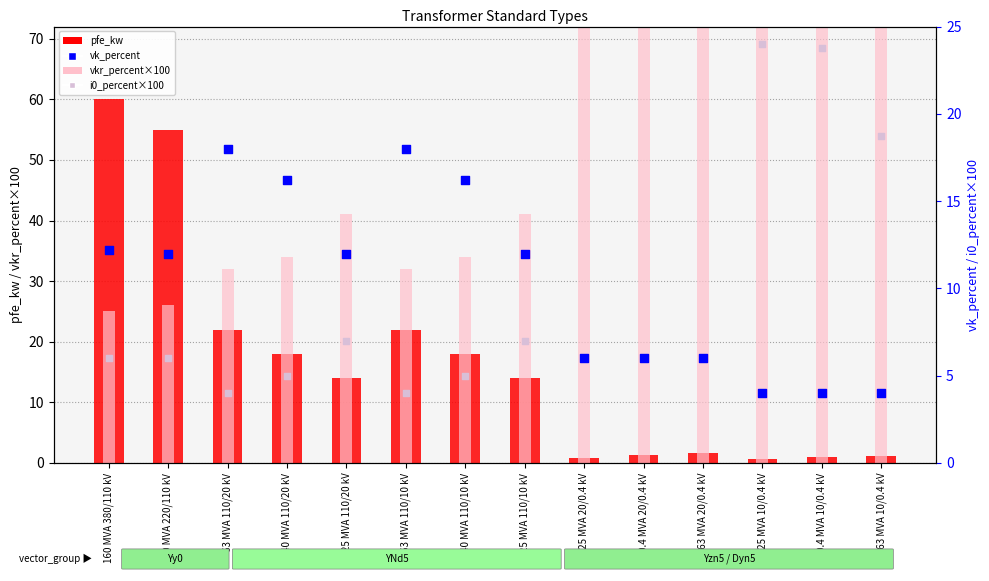

What is the total value across all series at 63 MVA 110/20 kV?

76.0